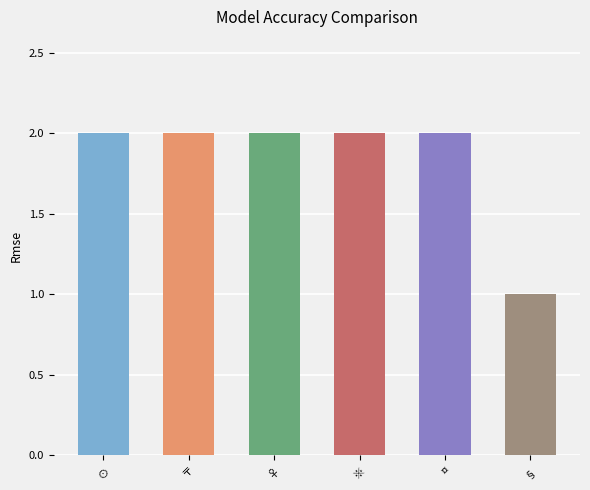

What is the sum of all values?

11